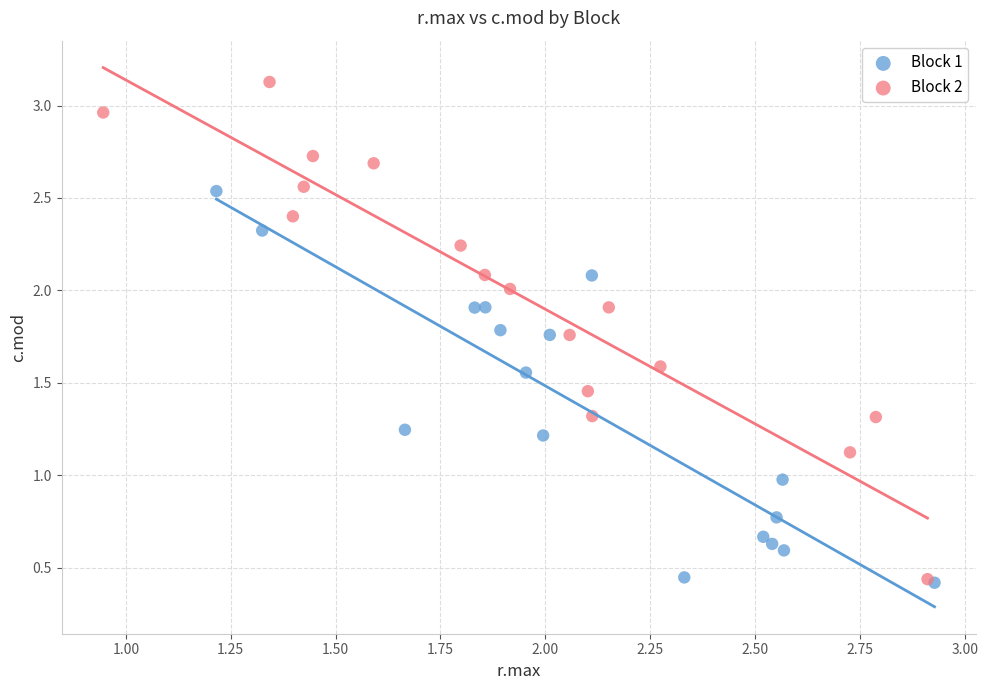

Which series reaches the maximum Y coordinate?

Block 2